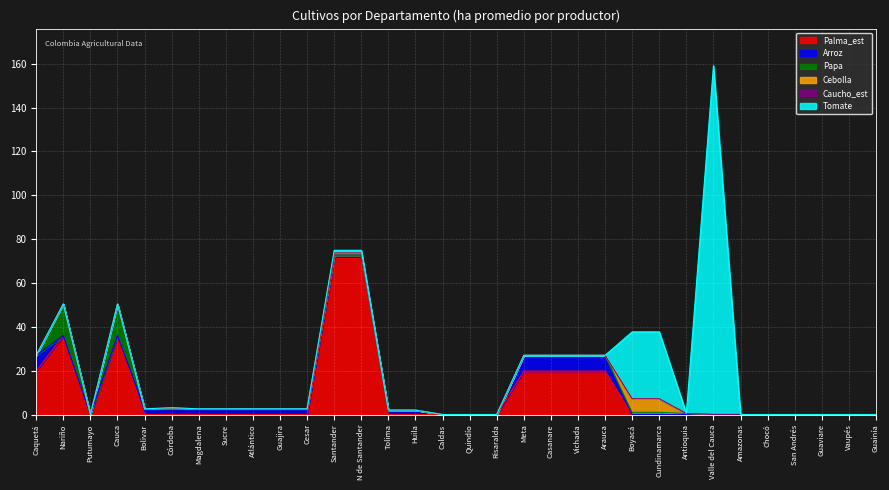

List the labels in order of Palma_est value, smallest first.

Putumayo, Bolivar, Córdoba, Magdalena, Sucre, Atlántico, Guajira, Cesar, Tolima, Huila, Caldas, Quindío, Risaralda, Boyacá, Cundinamarca, Antioquia, Valle del Cauca, Amazonas, Chocó, San Andrés, Guaviare, Vaupés, Guainía, Caquetá, Meta, Casanare, Vichada, Arauca, Nariño, Cauca, Santander, N de Santander